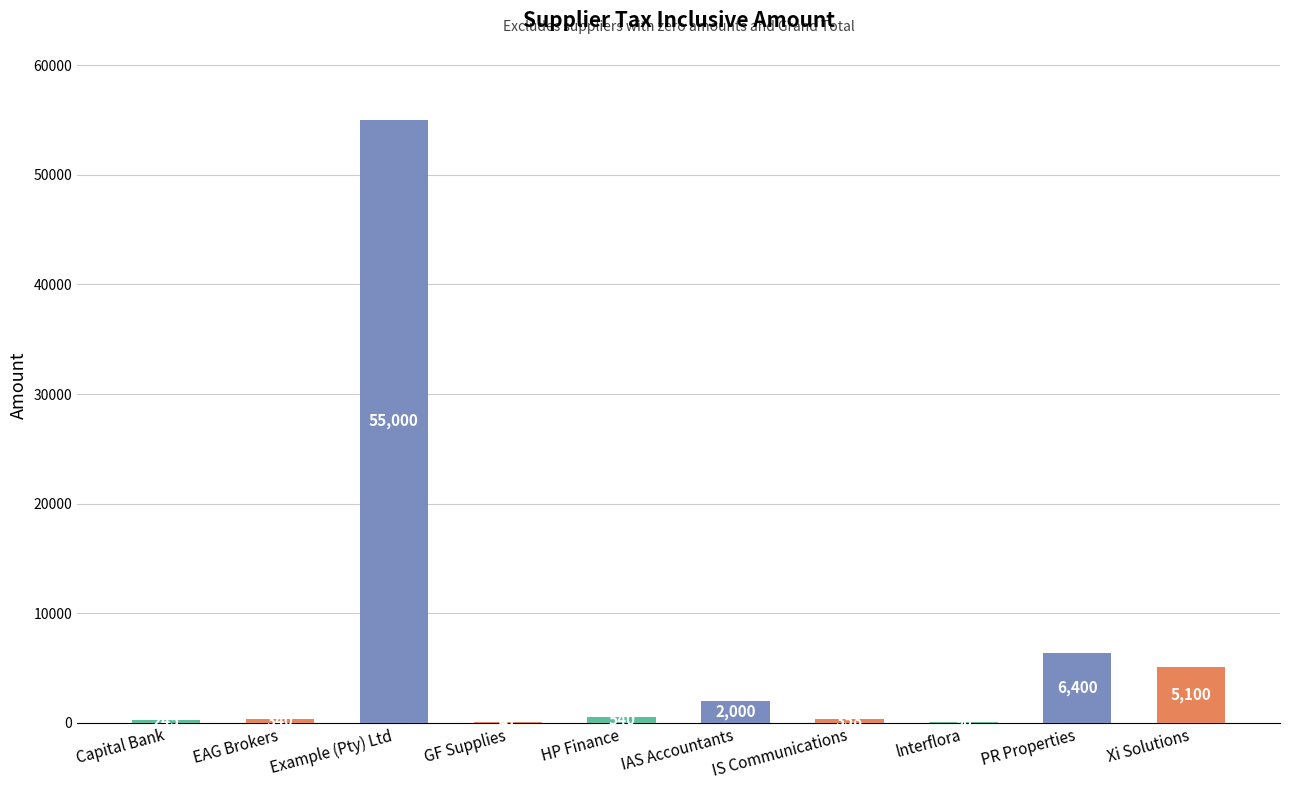

Are the bars horizontal?

No